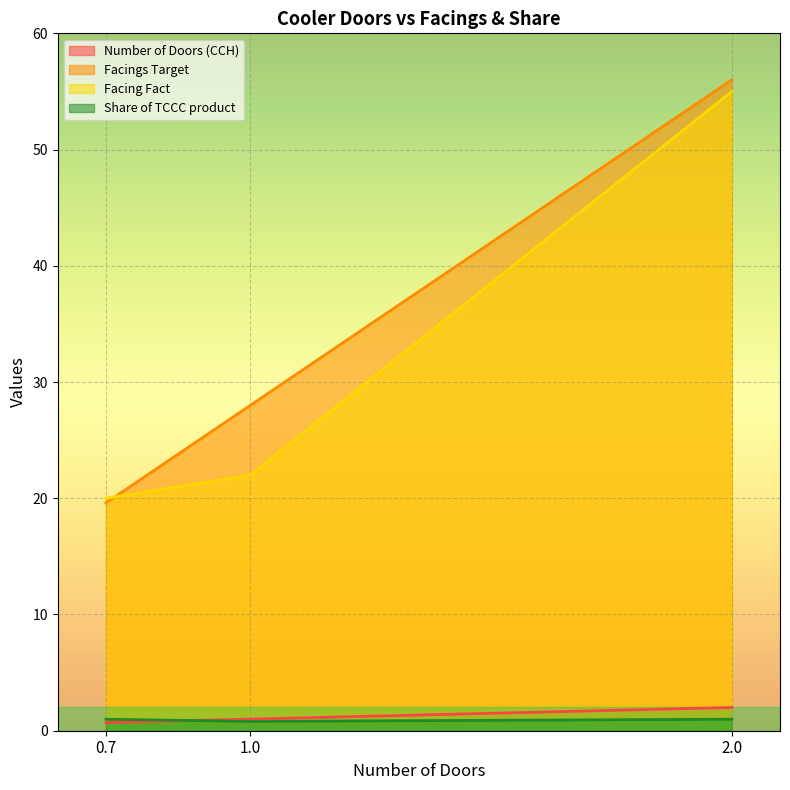

Is it true that Facings Target equals 6.5 at 0.7?

False